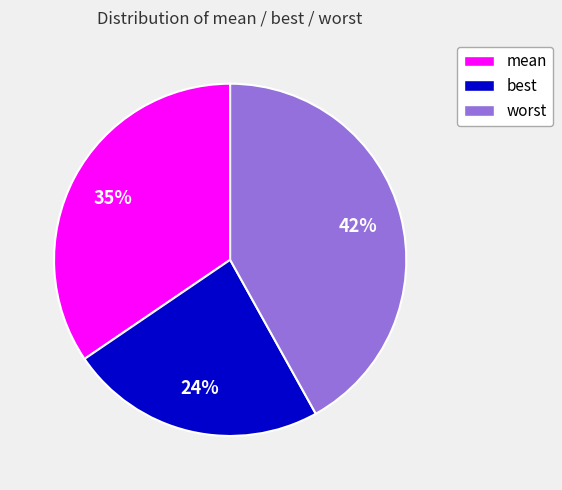

Is the sum of worst and best greater than half?

Yes